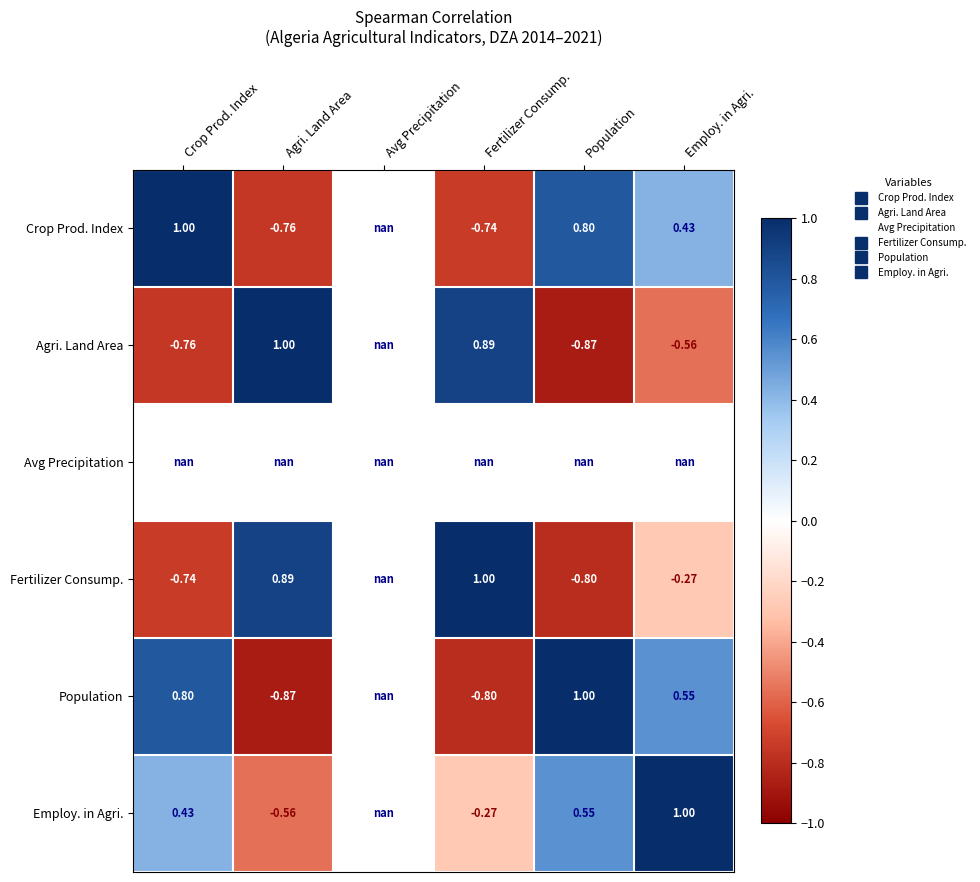

The Employ. in Agri. series shows -0.3 at Agri. Land Area. True or false?

False